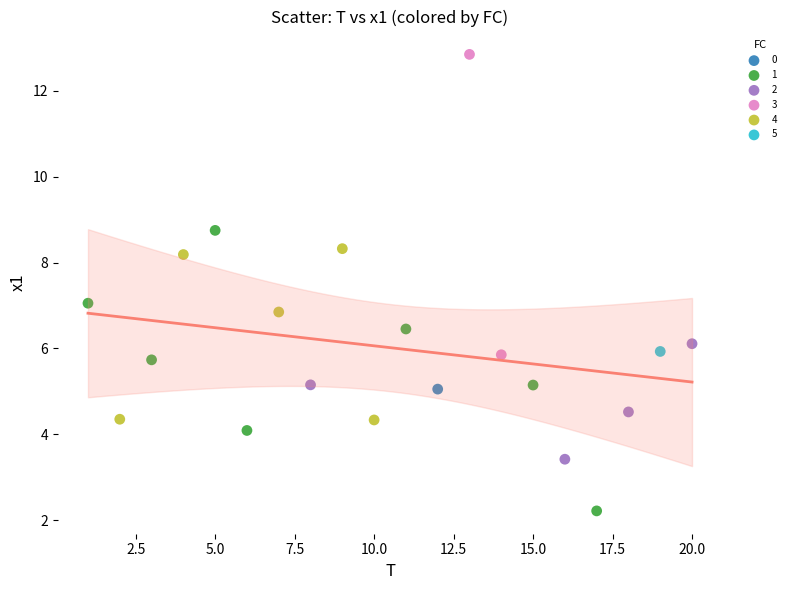

What are all the series names shown in the legend?

0, 1, 2, 3, 4, 5